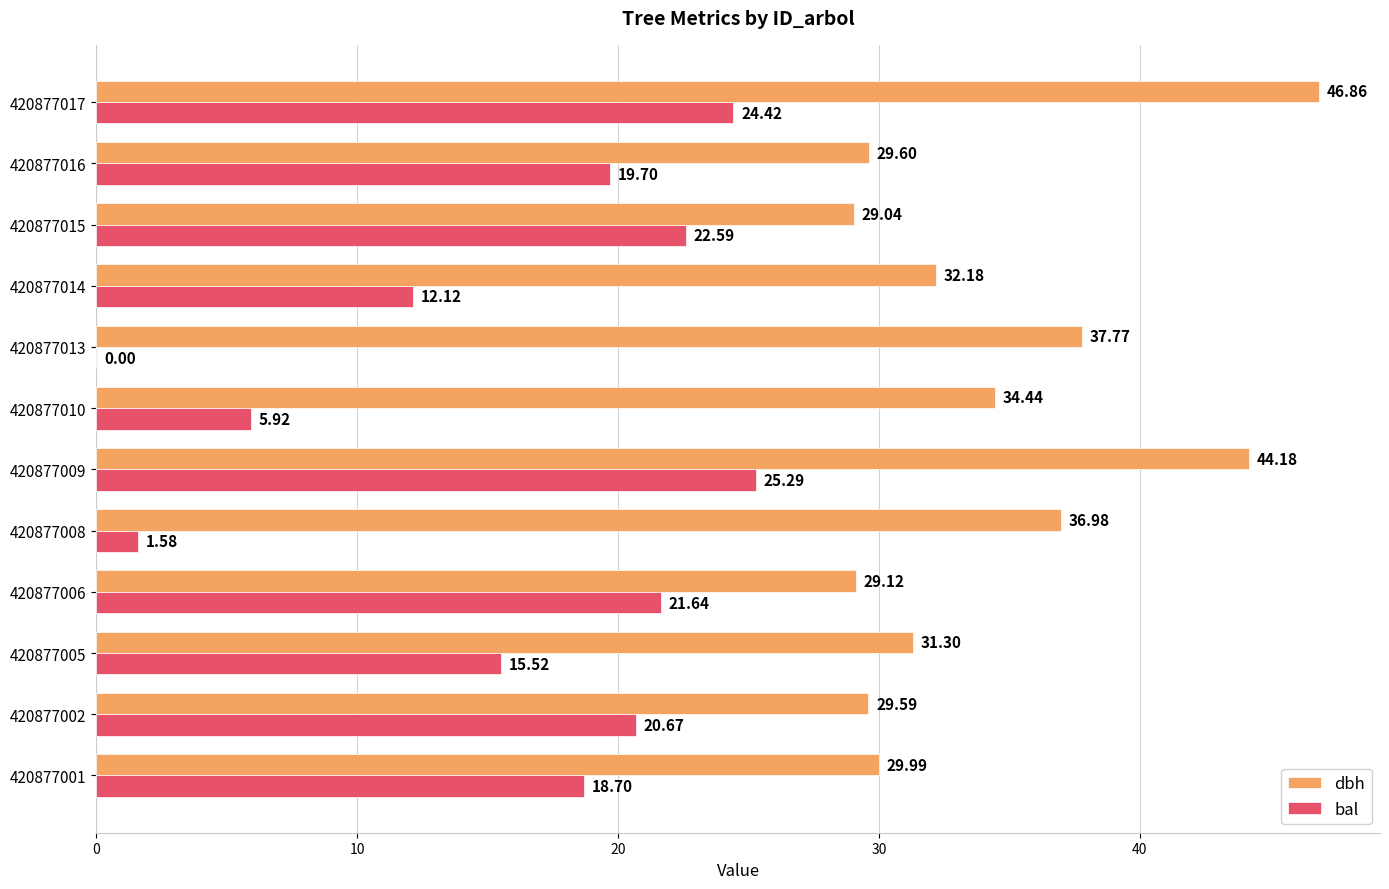

What is the sum of all bal values?

188.2